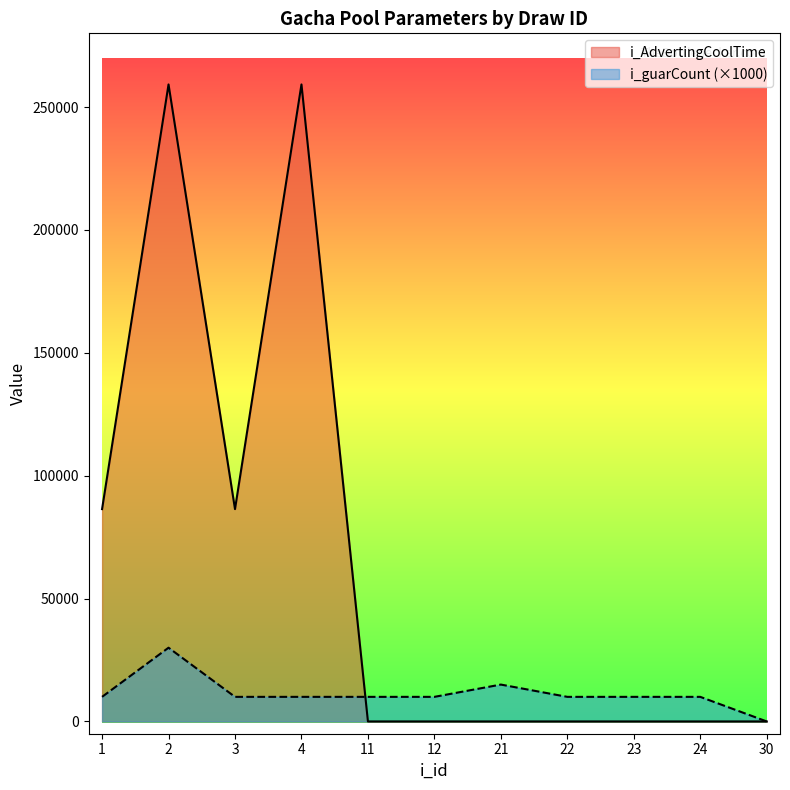

What is the spread (max minus min) of values at 22?

10000